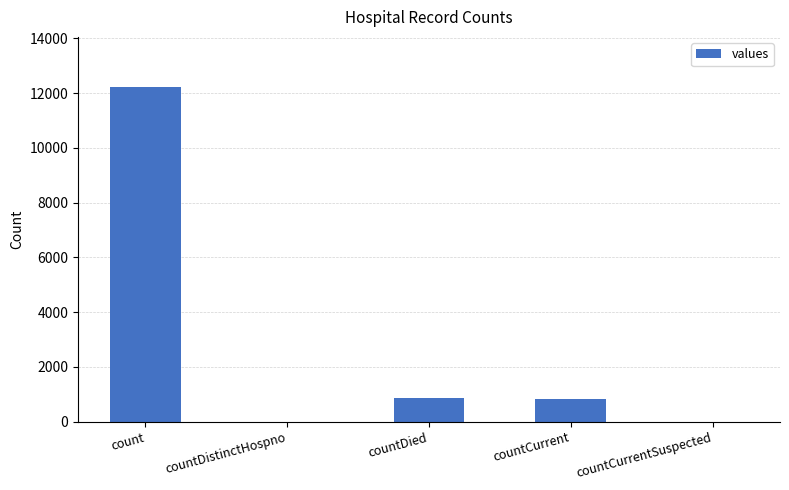

What is the sum of all values?

13893